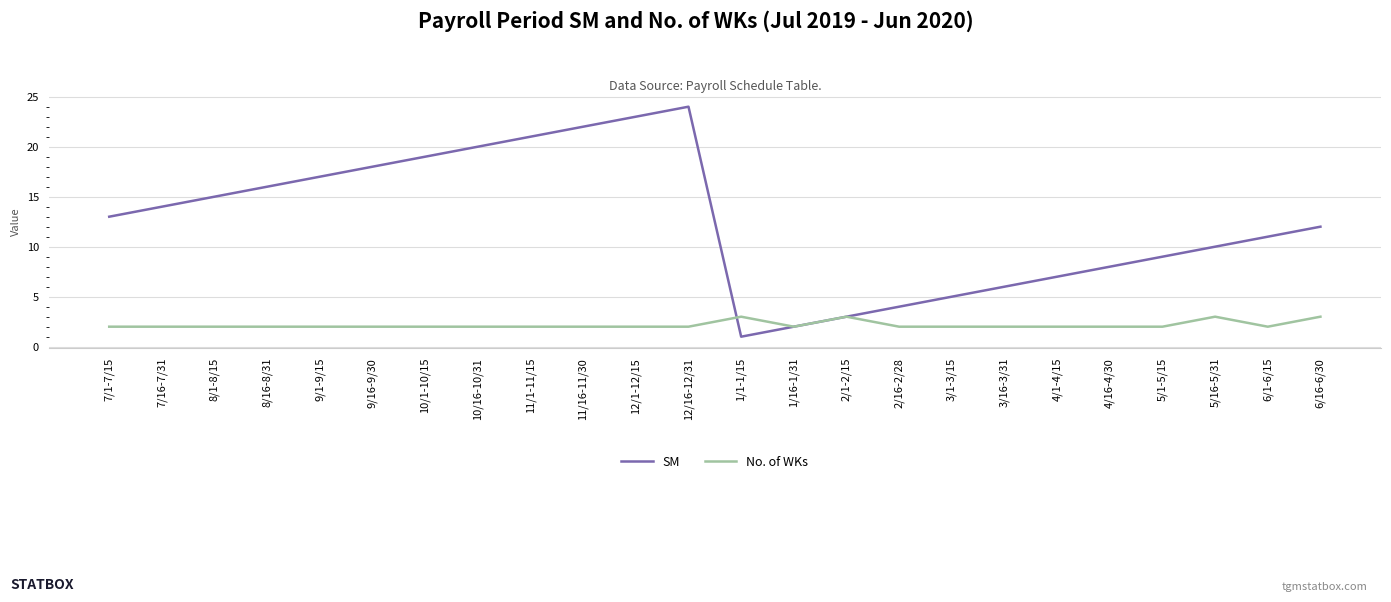

List the series in order of their peak value, highest first.

SM, No. of WKs